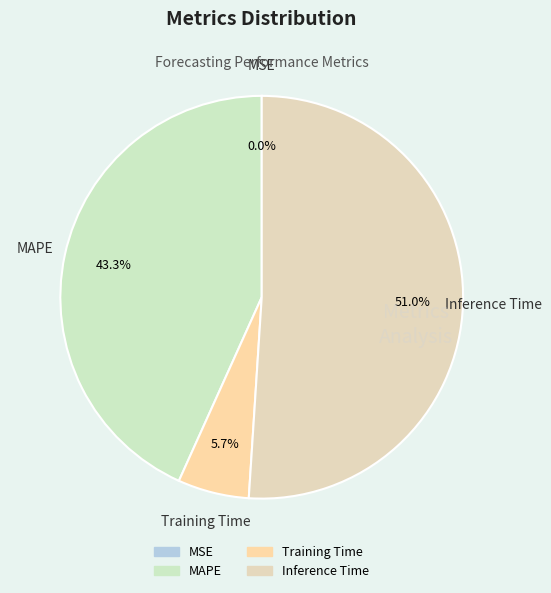

Which slice is the largest?

Inference Time